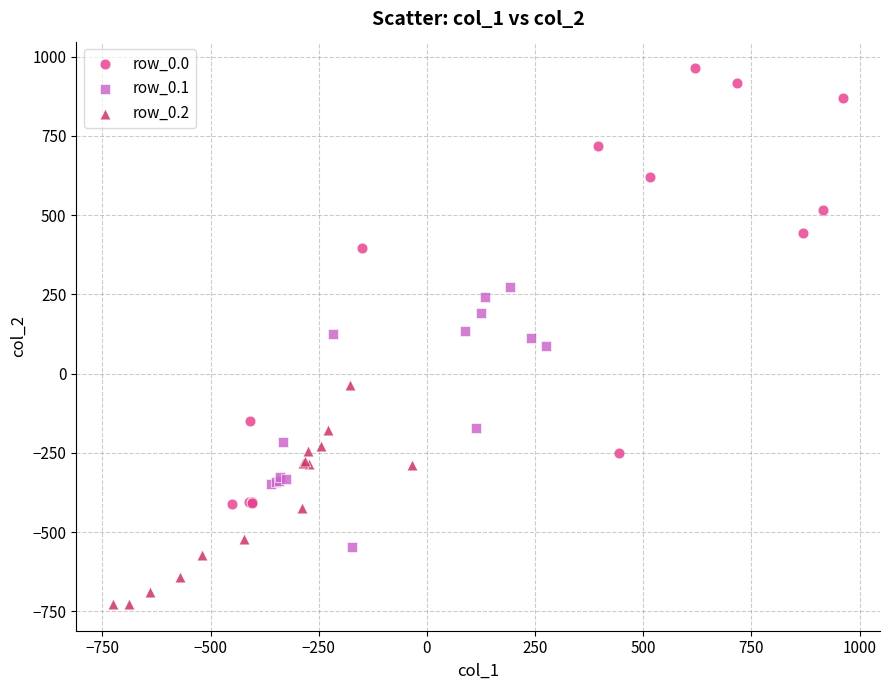

Which series has the widest spread of Y values?

row_0.0